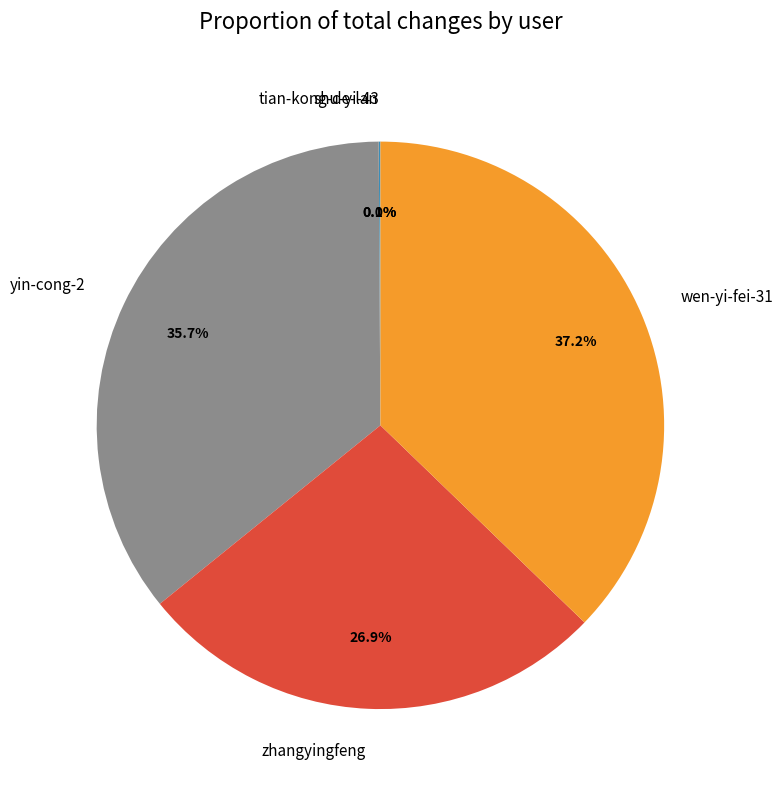

What portion of the pie excludes wen-yi-fei-31?

62.8%